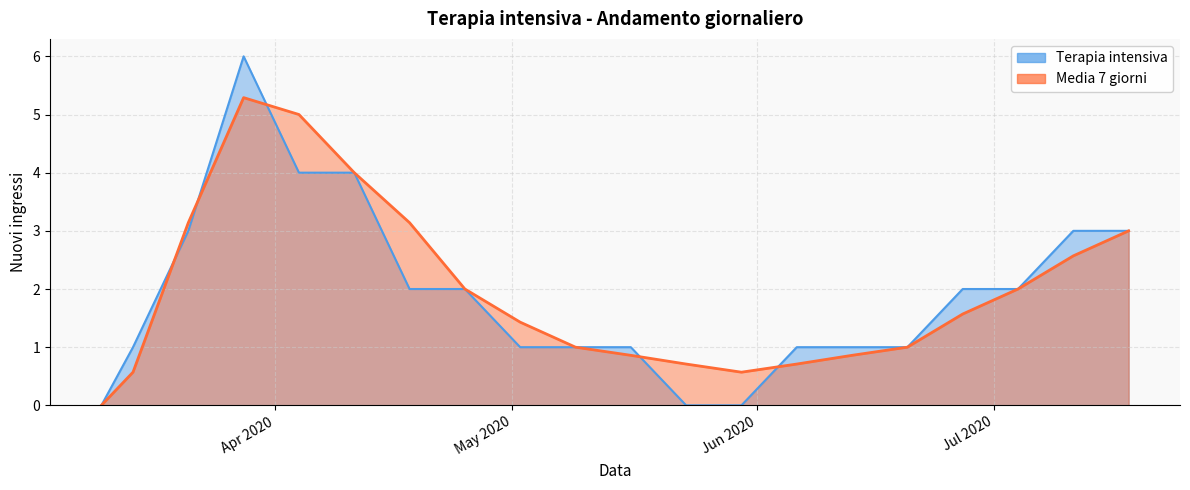

Which label corresponds to the largest value in the chart?

2020-03-28